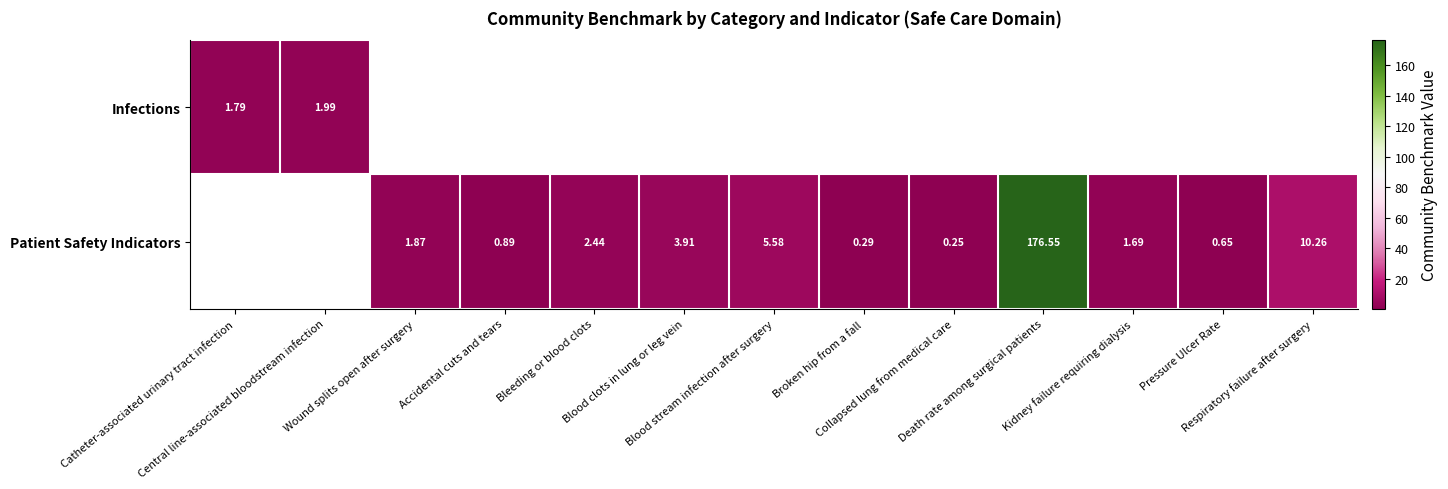

Is the value of Infections at Blood stream infection after surgery greater than the value of Patient Safety Indicators at Bleeding or blood clots?

No